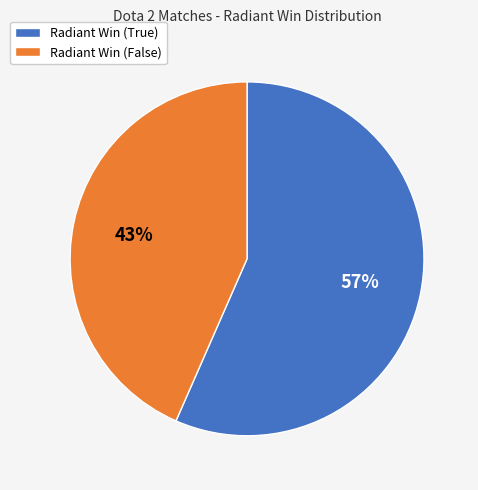

Is the sum of Radiant Win (True) and Radiant Win (False) greater than half?

Yes